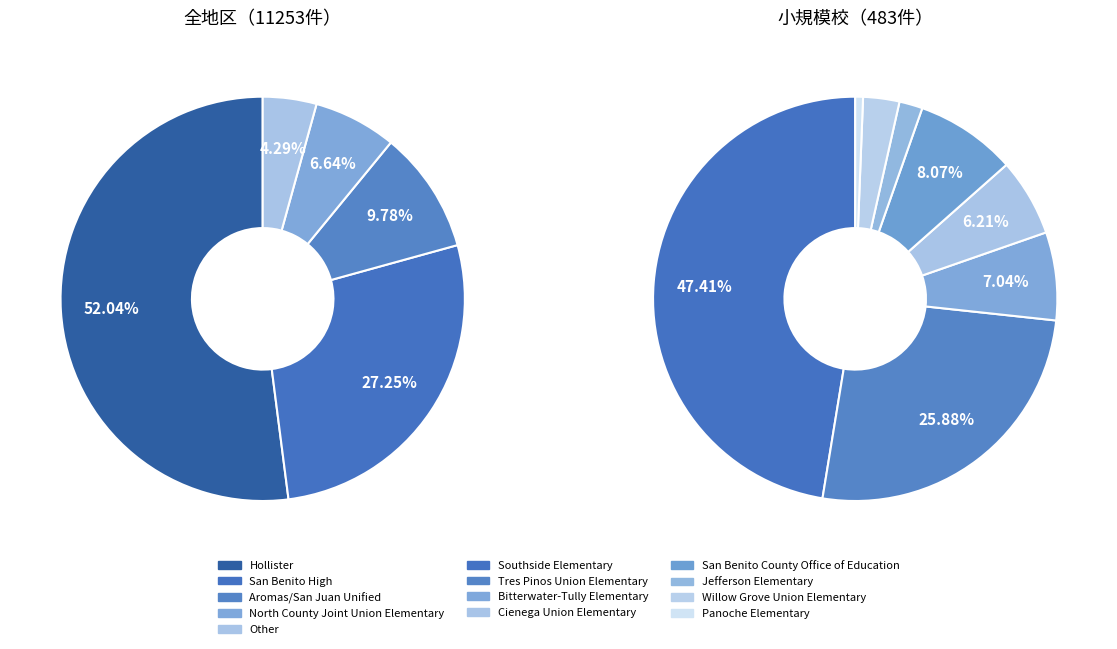

Approximately how many times larger is the value at Aromas/San Juan Unified compared to North County Joint Union Elementary?

1.5